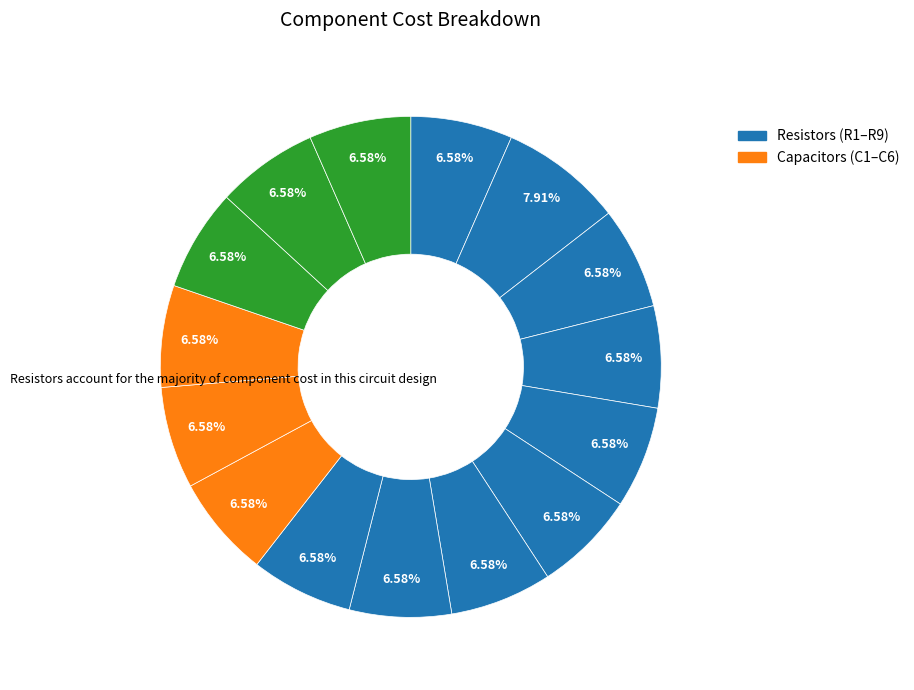

Does any single category account for the majority?

No